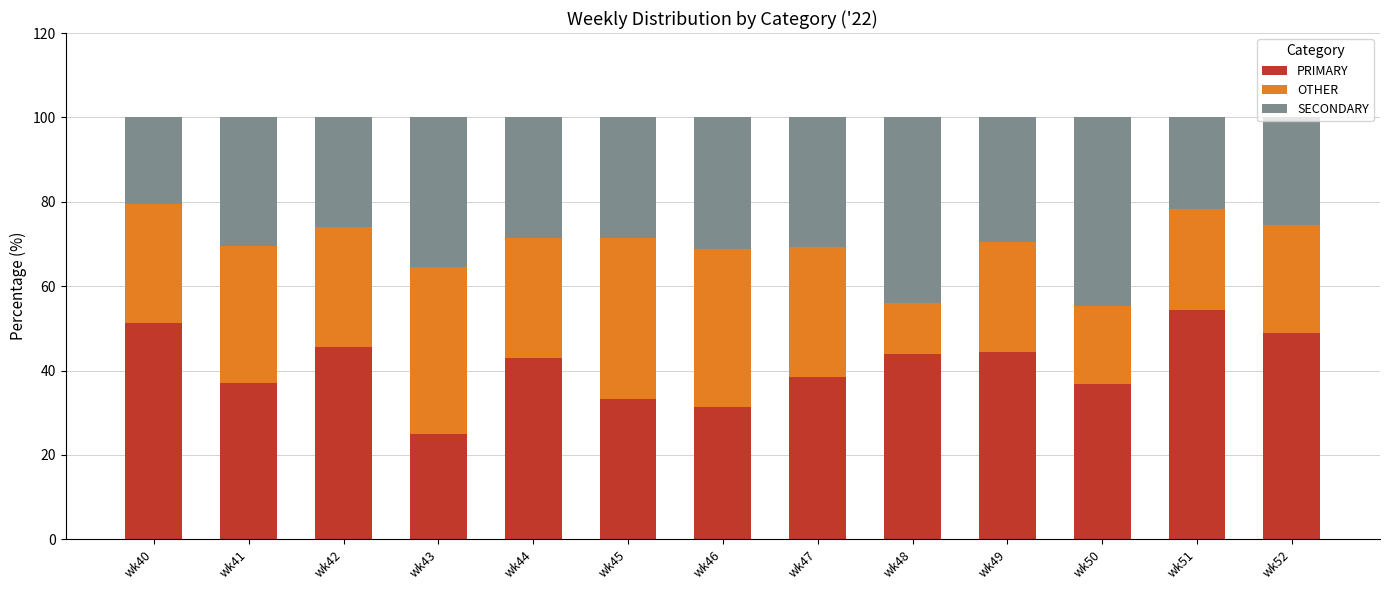

What is the average value of the PRIMARY series?

41.0